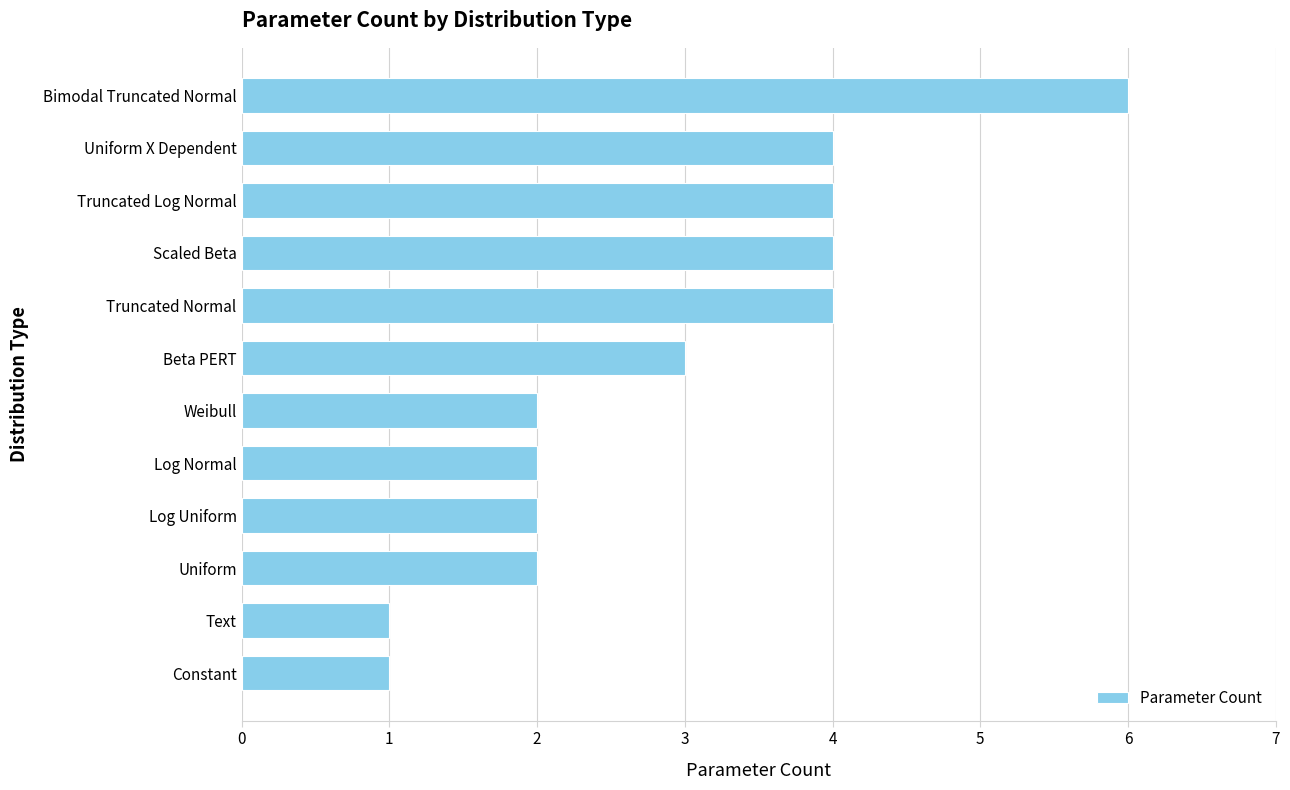

What is the average value?

3